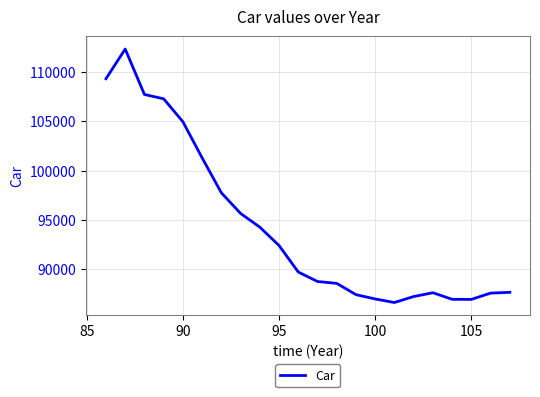

What is the average value?

94329